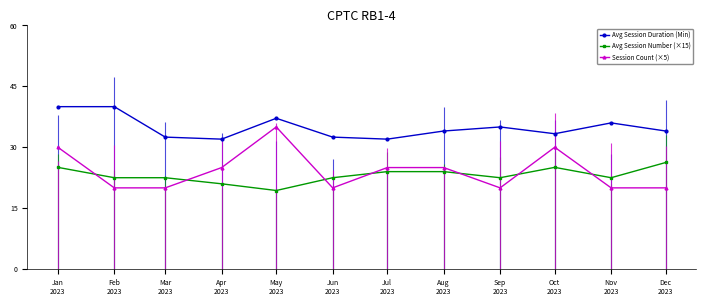

What is the lowest value of the Avg Session Number (×15) series?

19.4